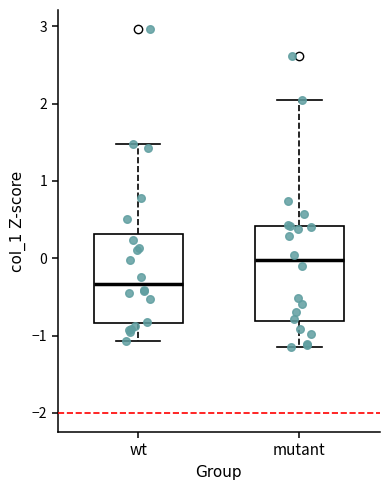

Reading left to right, read every box against the y-axis: the position of its median line, the range the box covers, and the ends of its whiskers. The values are not printed on the chart, so give them approximately, as read against the axis.

wt: median -0.3, box -0.8 to 0.3, whiskers -1.1 to 1.5
mutant: median 0.0, box -0.8 to 0.4, whiskers -1.2 to 2.1